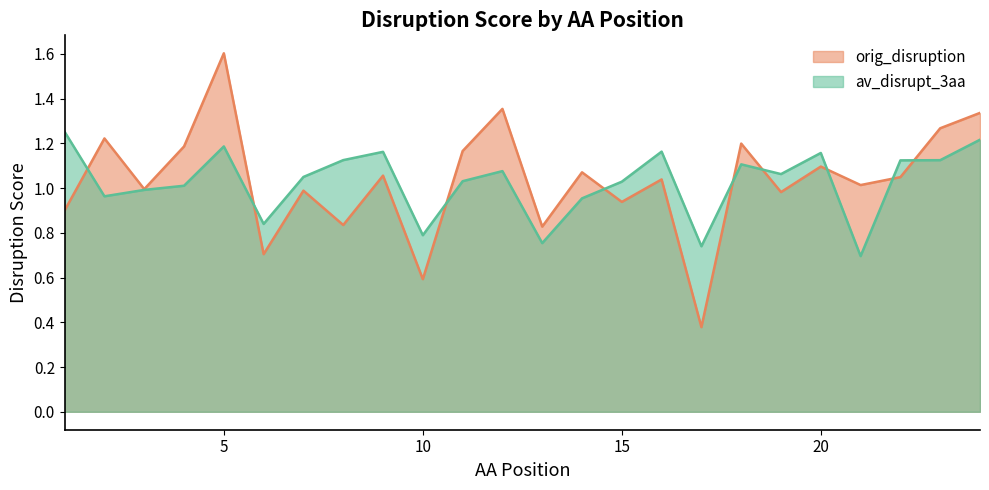

True or false: orig_disruption has a value of 1.6 at 18.

False